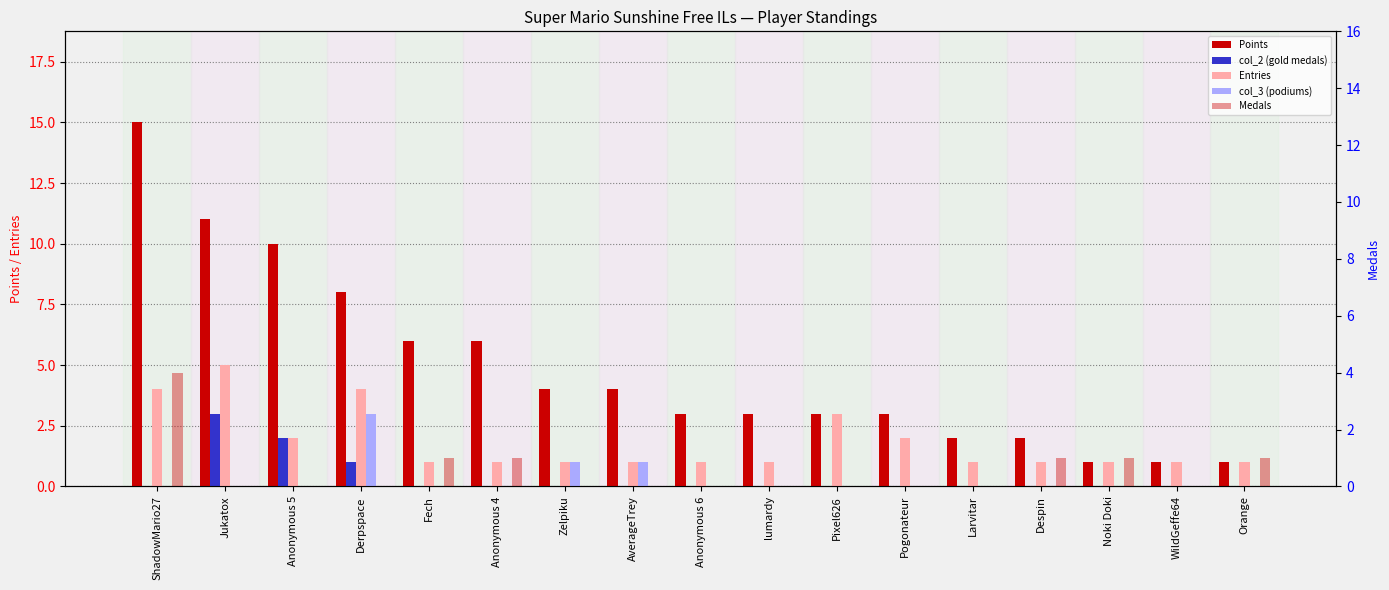

How many values in col_3 (podiums) are above zero?

3